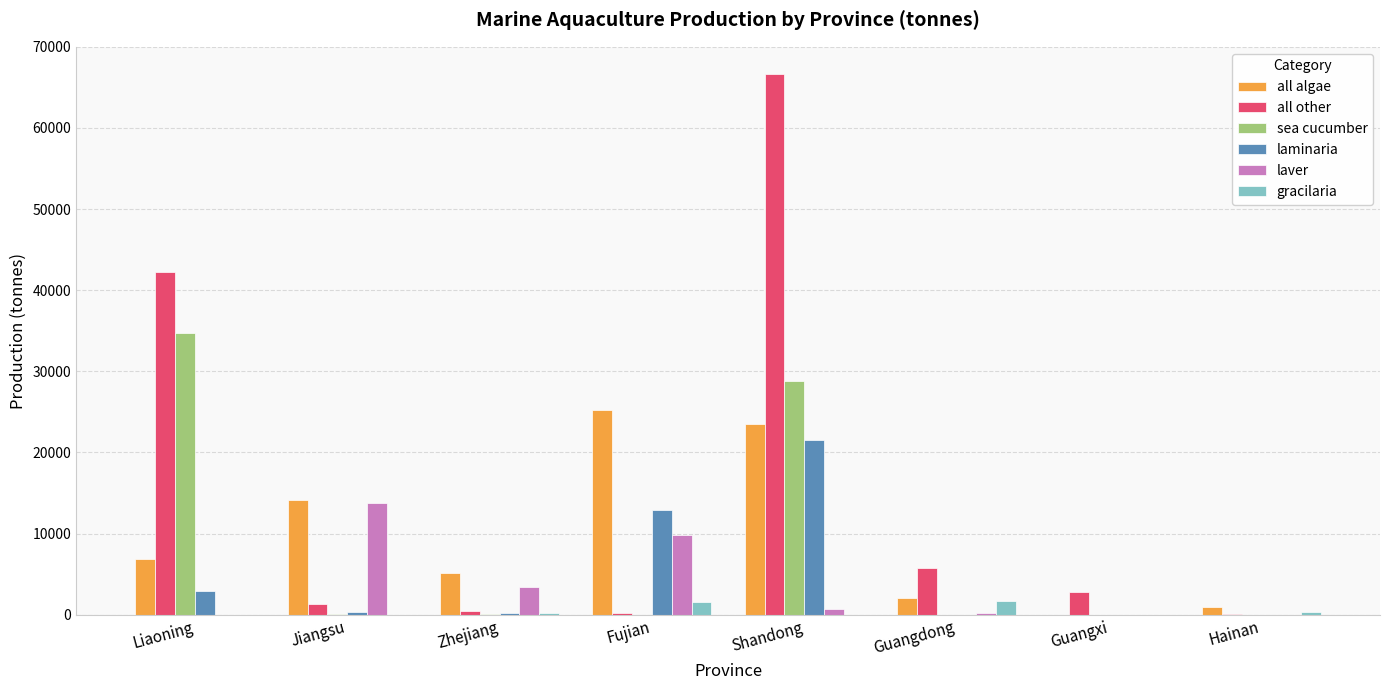

How many categories are shown in the chart?

8